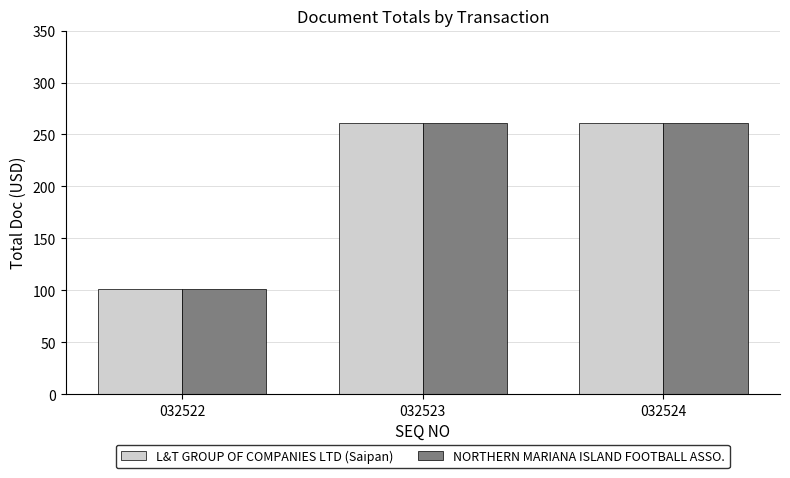

Reading left to right, transcribe all the data shown in this chart.

L&T GROUP OF COMPANIES LTD (Saipan): 032522=101	032523=261	032524=261
NORTHERN MARIANA ISLAND FOOTBALL ASSO.: 032522=101	032523=261	032524=261